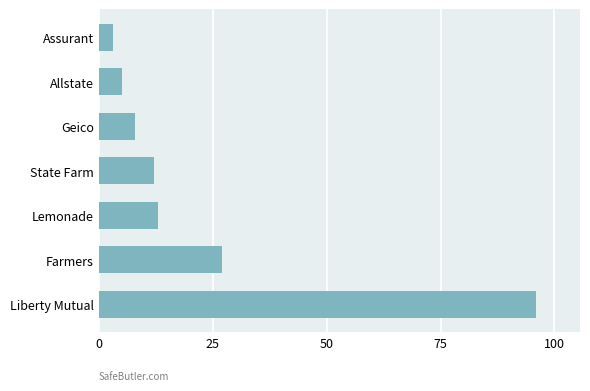

How many series are shown in this chart?

1